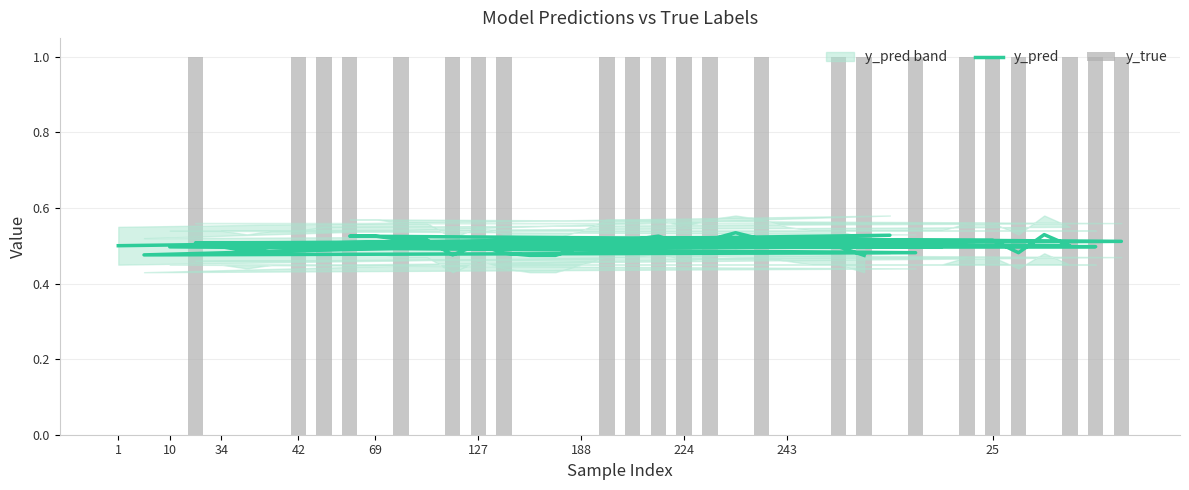

What is the label of the 20th bar from the right?

69